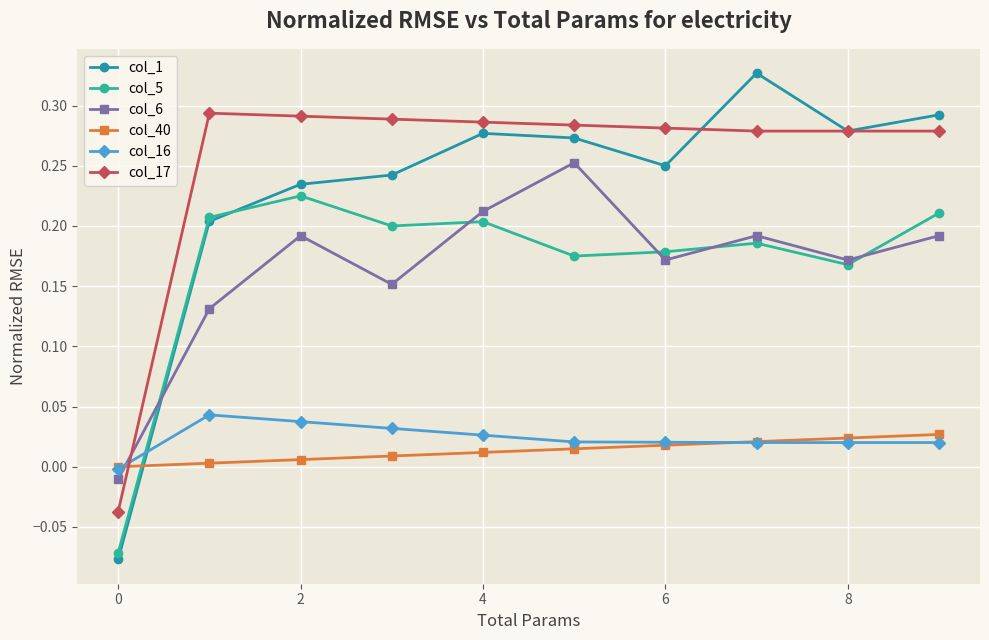

What is the average value of the col_5 series?

0.2